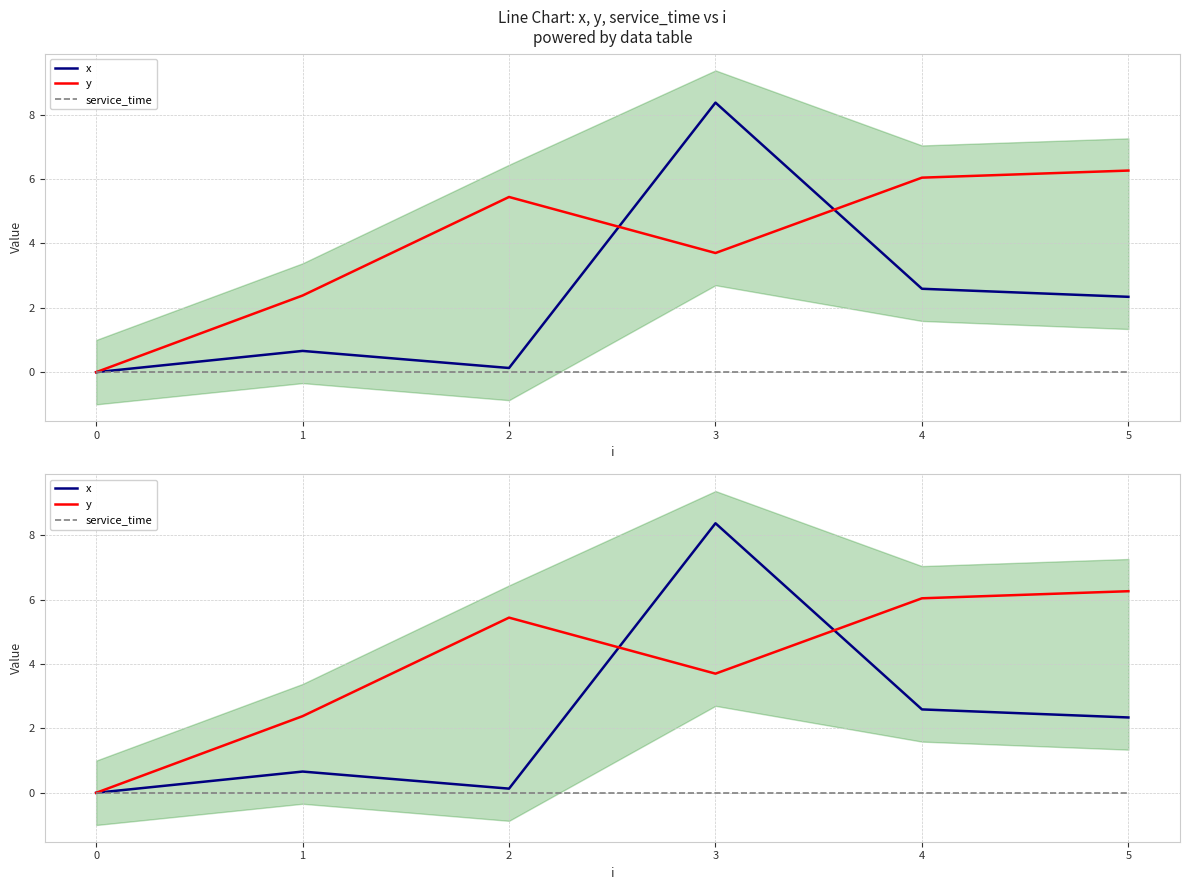

What position from the right is 4?

1